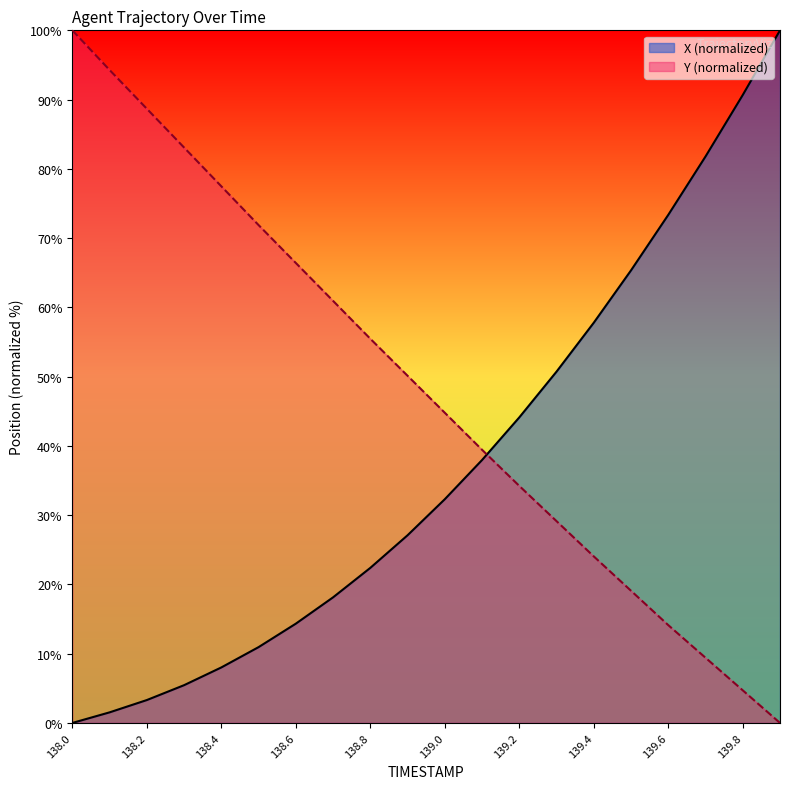

How many values in the Y series exceed 50?

10